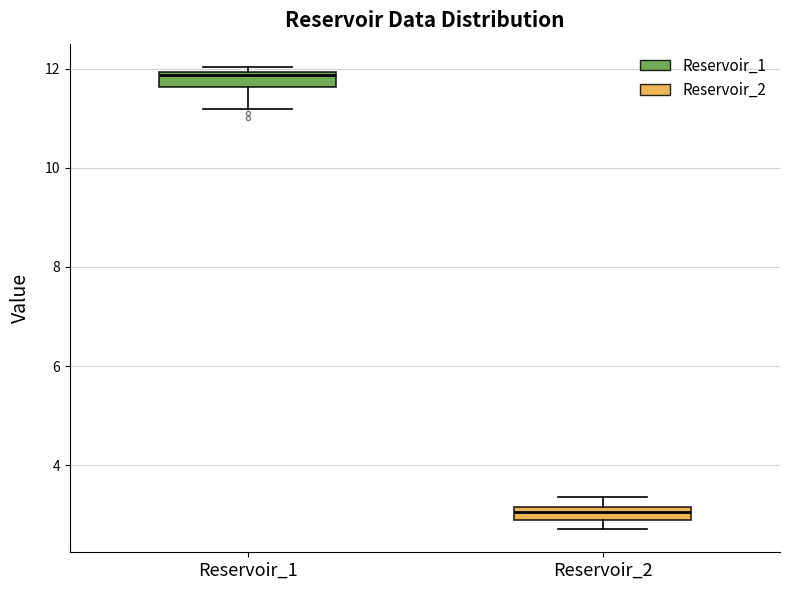

Where is the lower edge of the box for Reservoir_1 on the y-axis? The values are not printed on the chart, so give them approximately, as read against the axis.

11.6